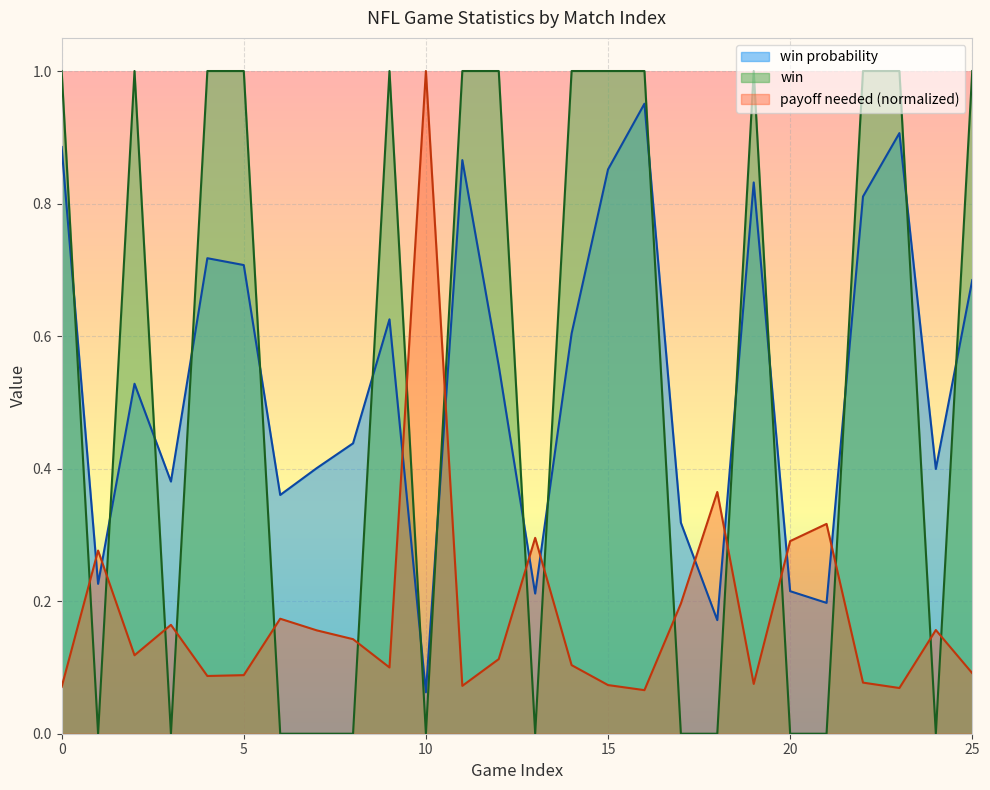

What is the total value across all series at 16?

2.0